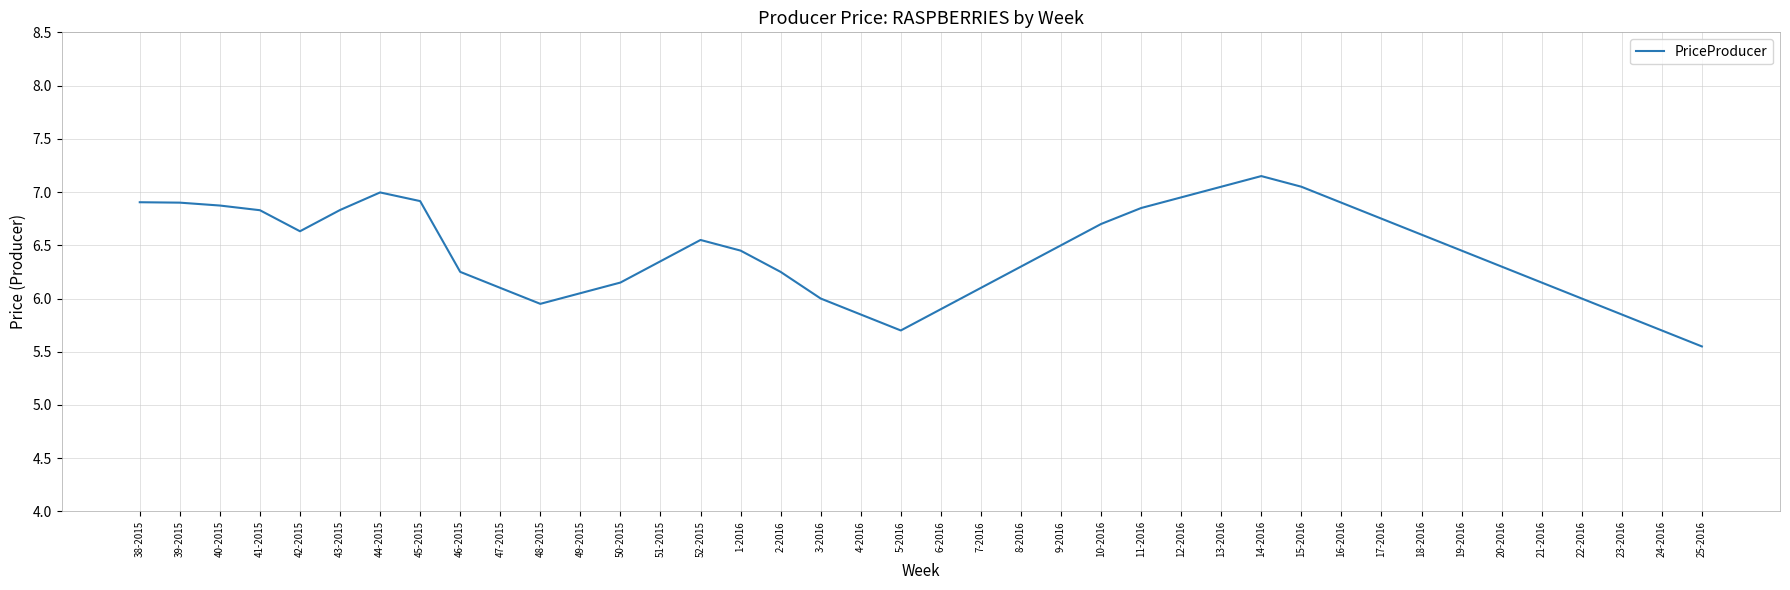

Which label corresponds to the smallest value in the chart?

25-2016